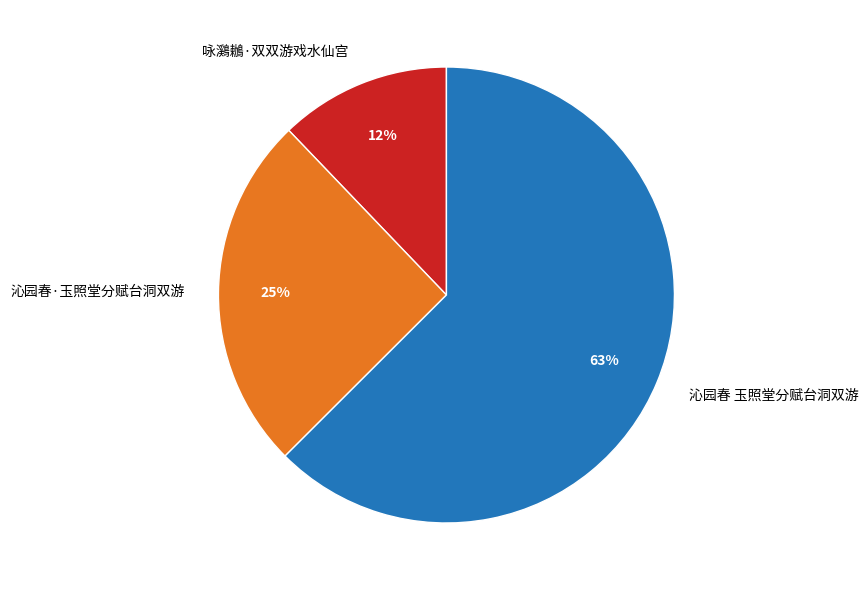

To the nearest percent, what percentage of the pie is 沁园春·玉照堂分赋台洞双游?

25%